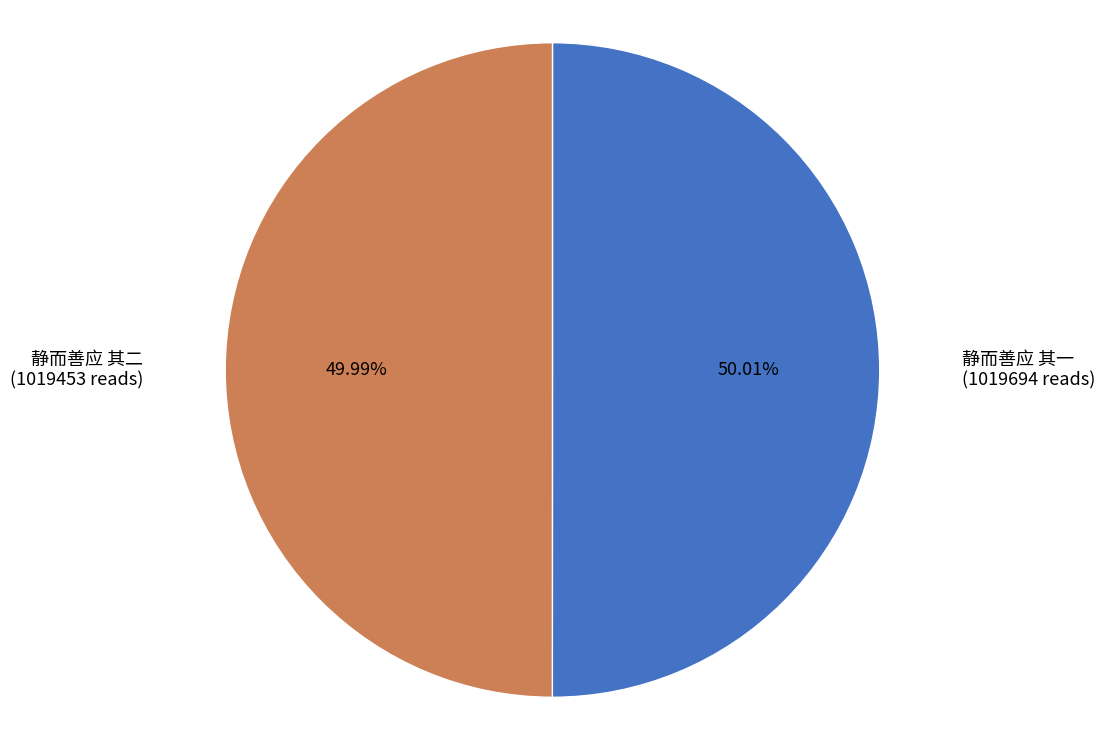

What percentage do 静而善应 其一 and 静而善应 其二 together represent?

100.0%